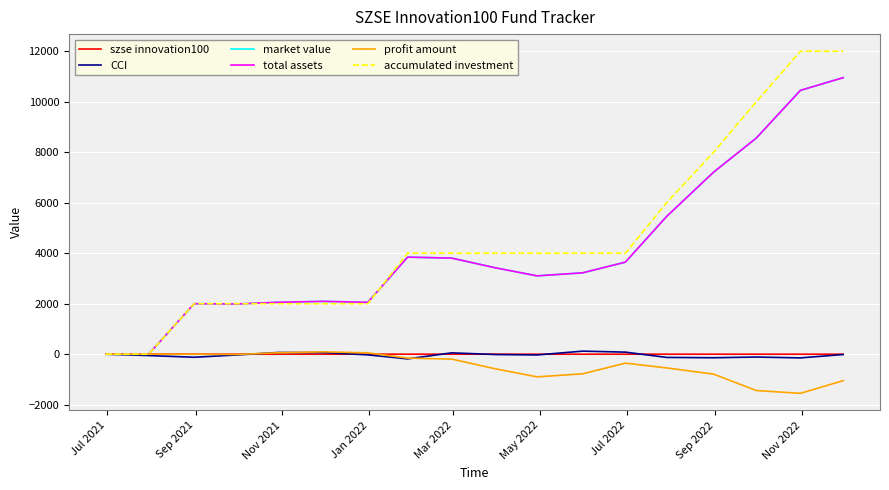

Is this an area chart (filled region under the line)?

No